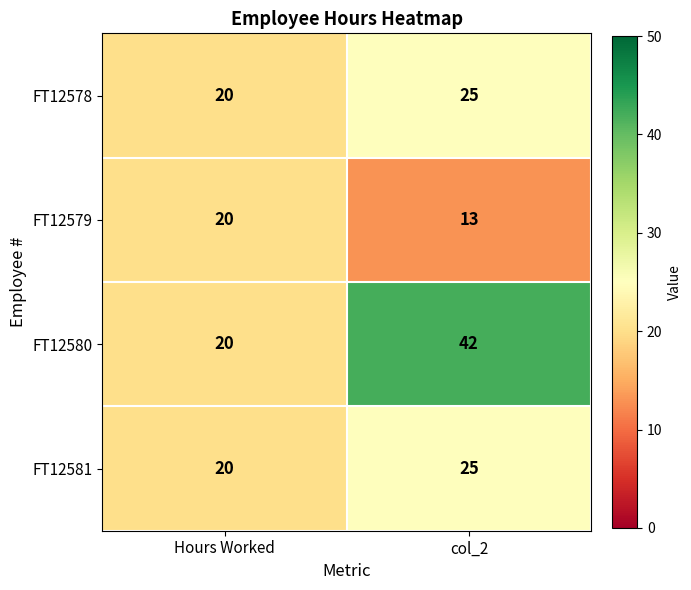

Reading right to left, extract all data points from this chart.

FT12578: 25	20
FT12579: 13	20
FT12580: 42	20
FT12581: 25	20